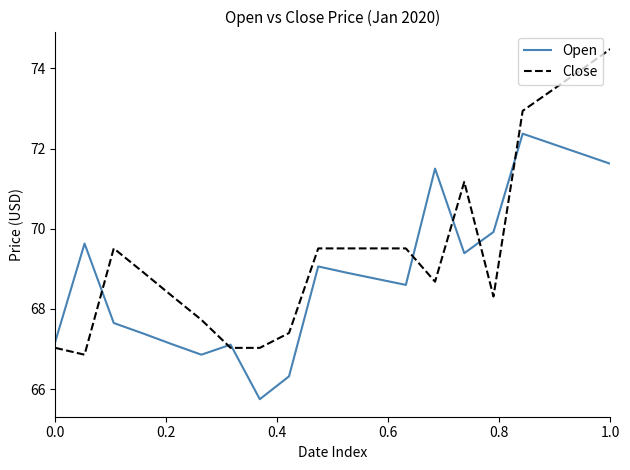

List the series in order of their overall mean, lowest first.

Open, Close